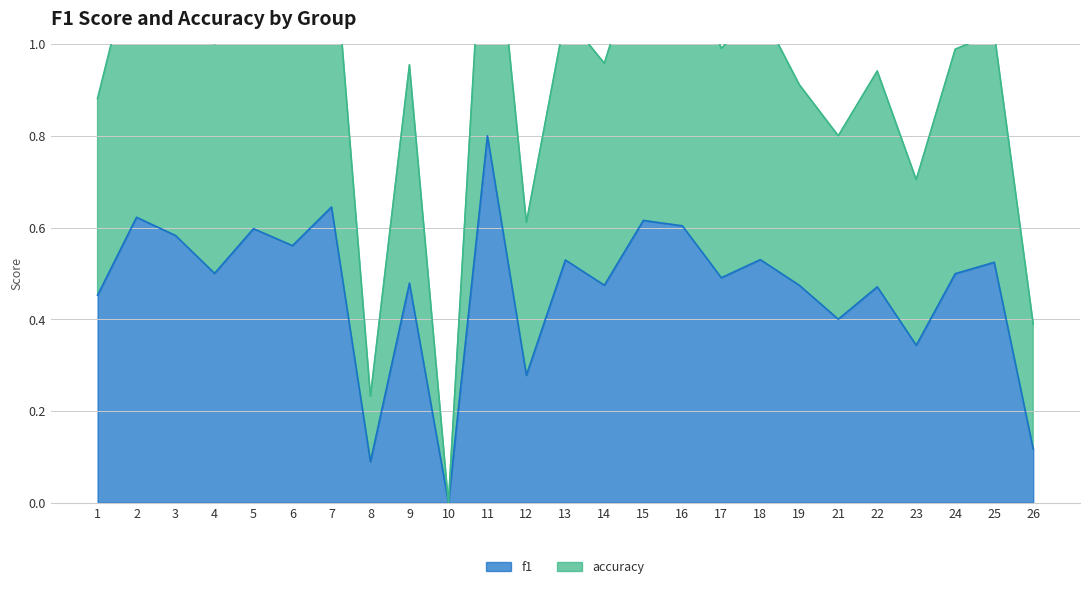

True or false: accuracy has more than 2 interior local peaks.

True